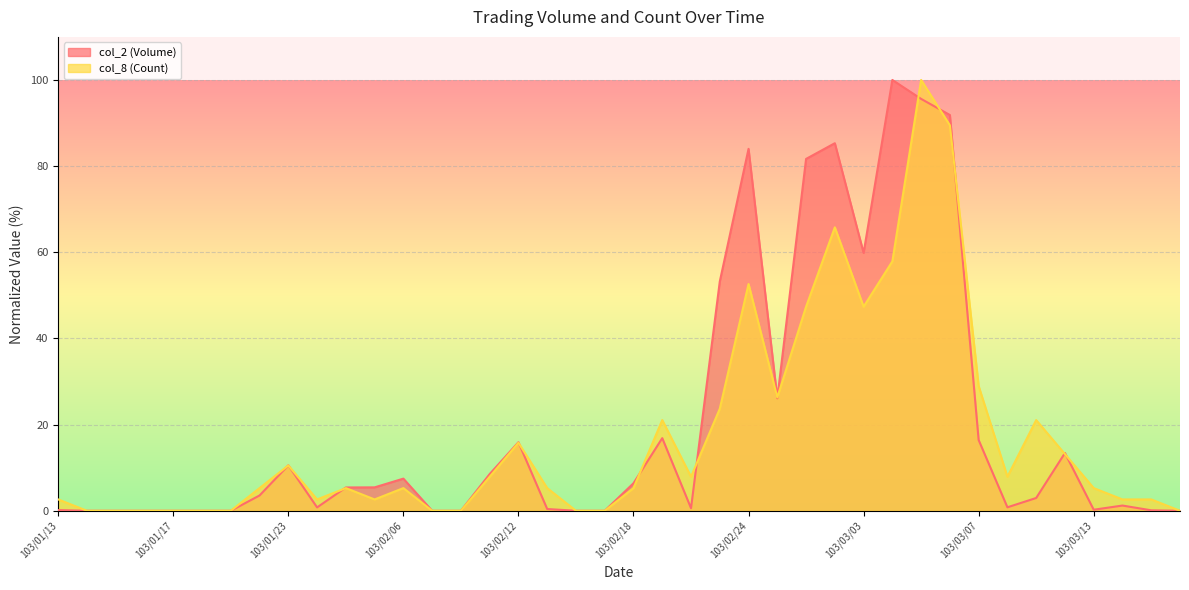

How many times do col_2 (Volume) and col_8 (Count) cross each other?

13